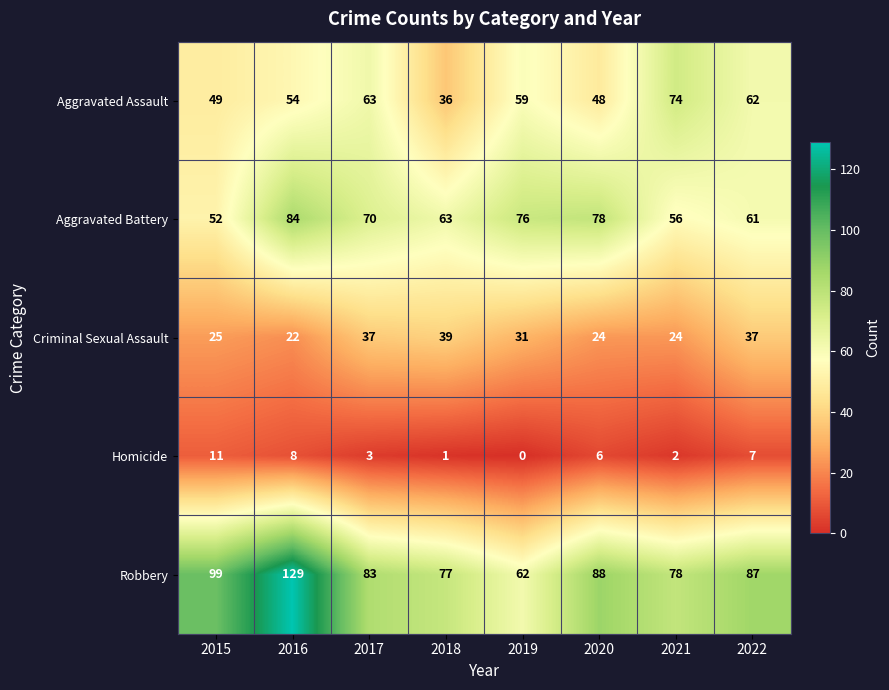

How many distinct data groups are displayed?

5